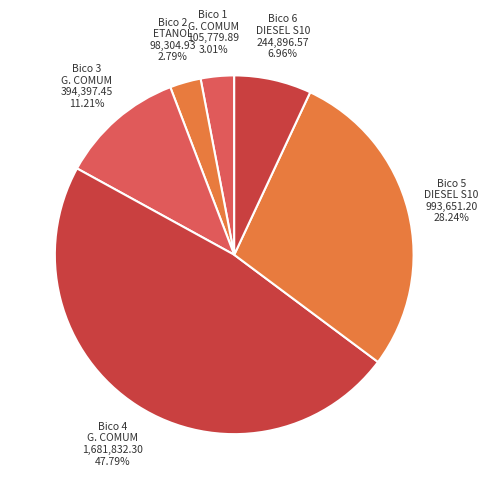

To the nearest percent, what is the difference between the largest and smallest slice percentages?

45%